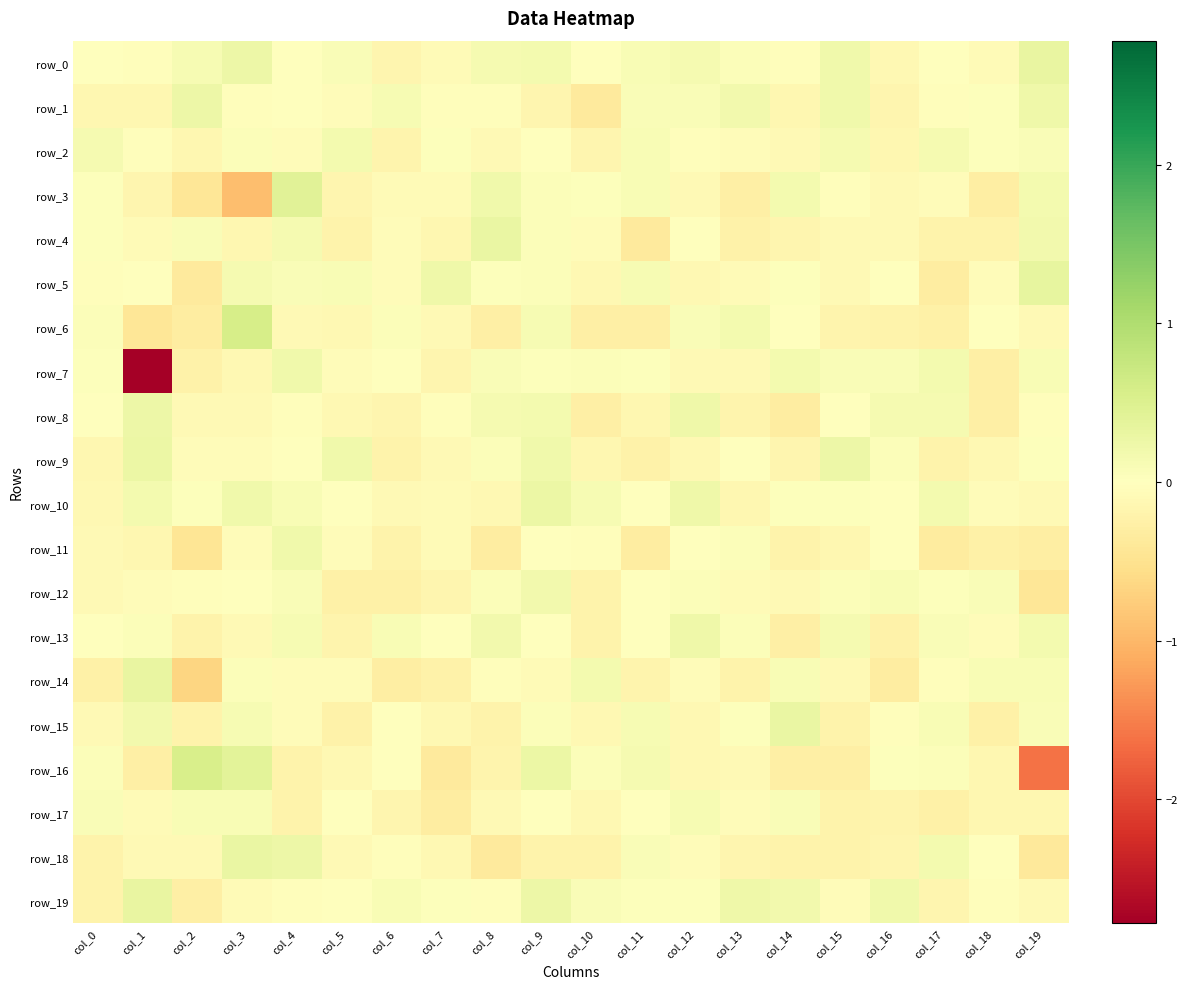

How many values in row_3 are above zero?

8